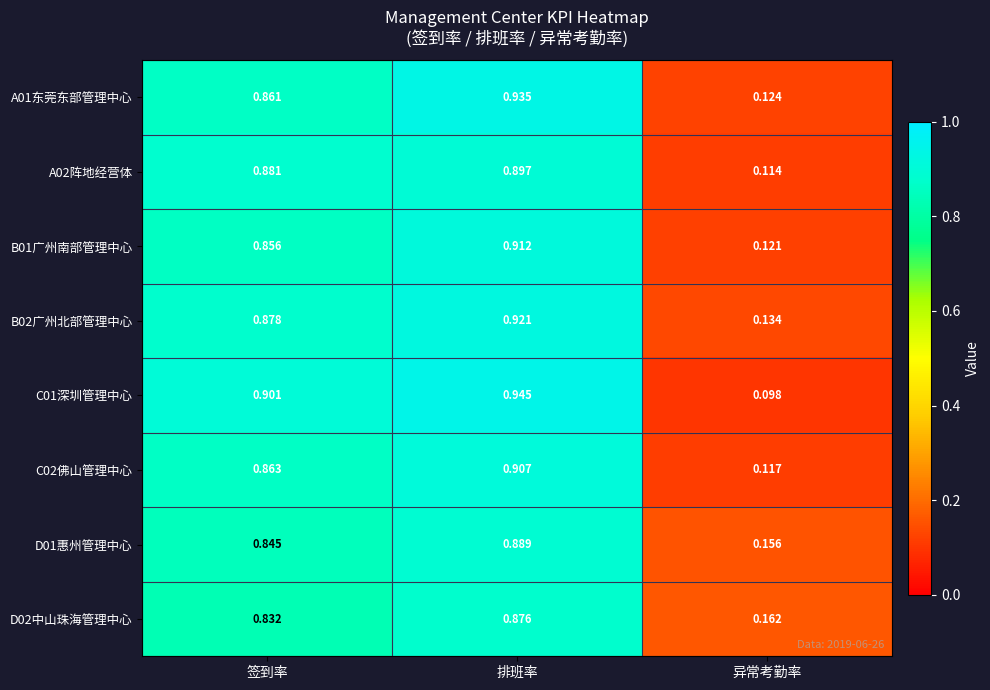

Rank the categories by D02中山珠海管理中心 value from lowest to highest.

异常考勤率, 签到率, 排班率